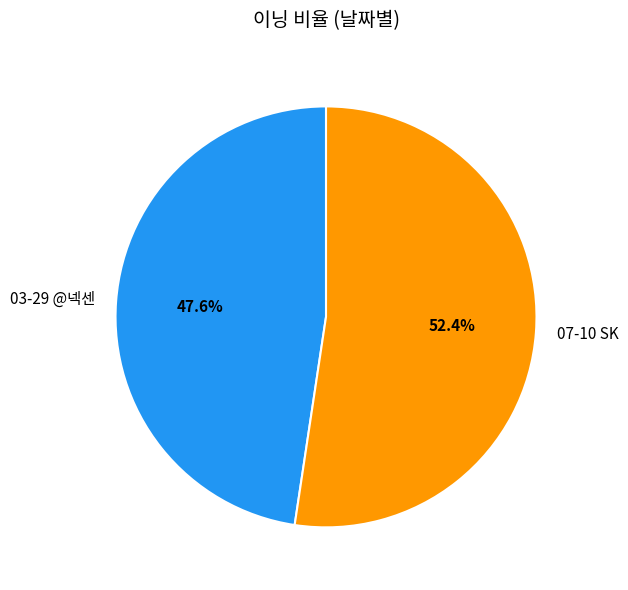

To the nearest percent, what percentage of the pie is 03-29 @넥센?

48%